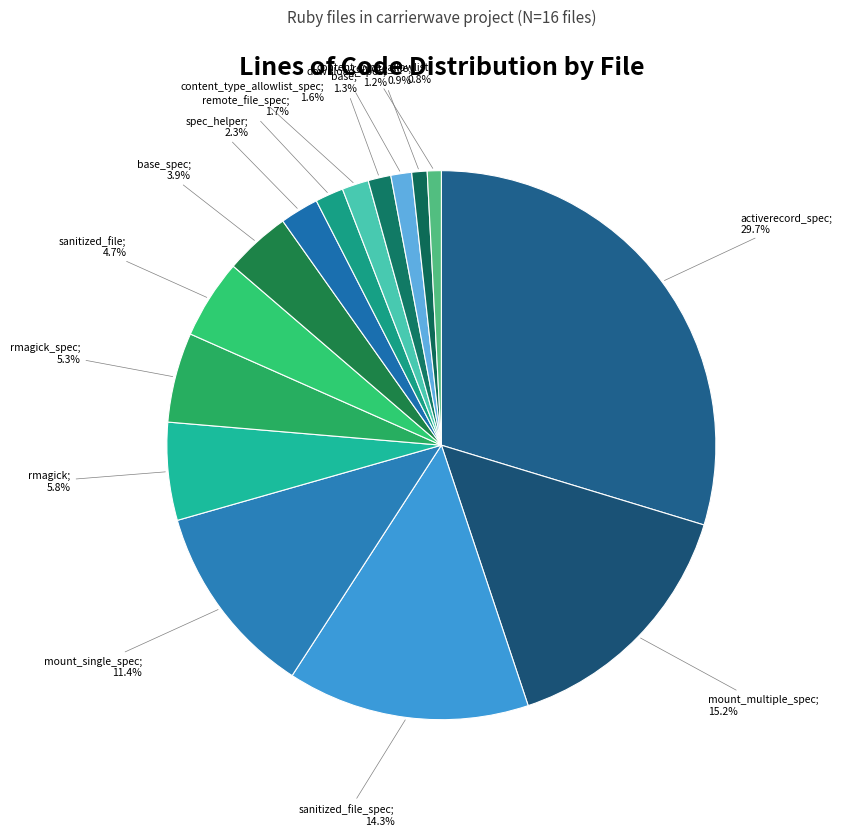

Count the number of slices in the pie.

15